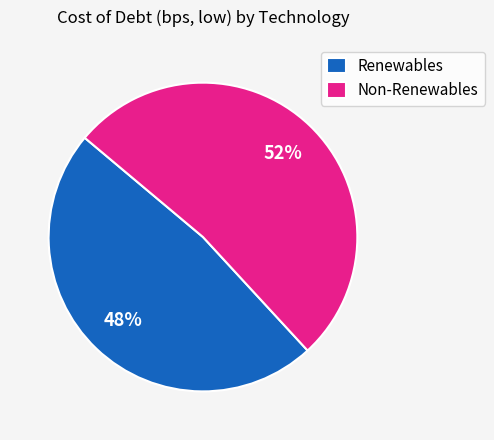

Which category has the smallest portion of the pie?

Renewables